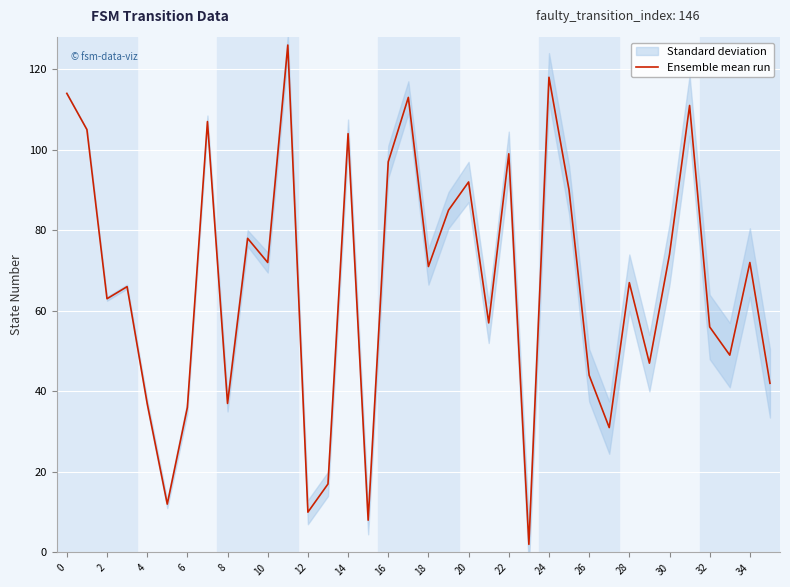

What is the average value?

67